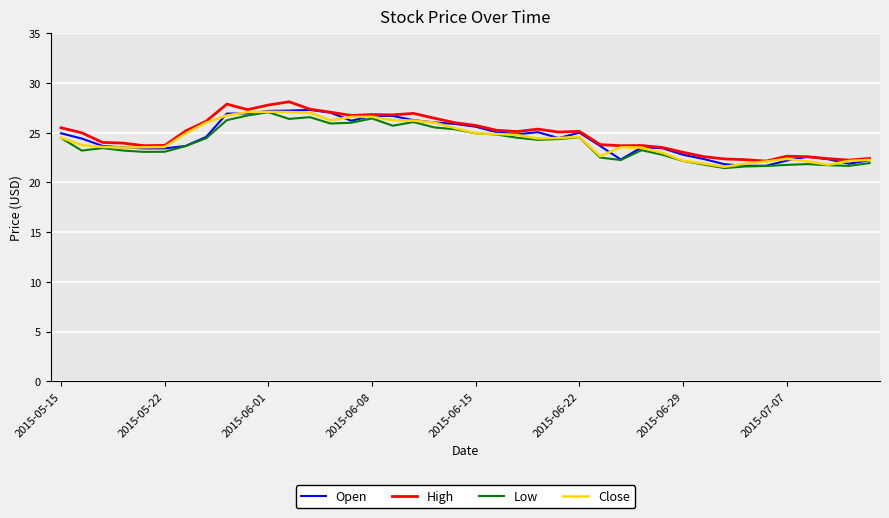

What is the maximum value shown in the chart?

28.1